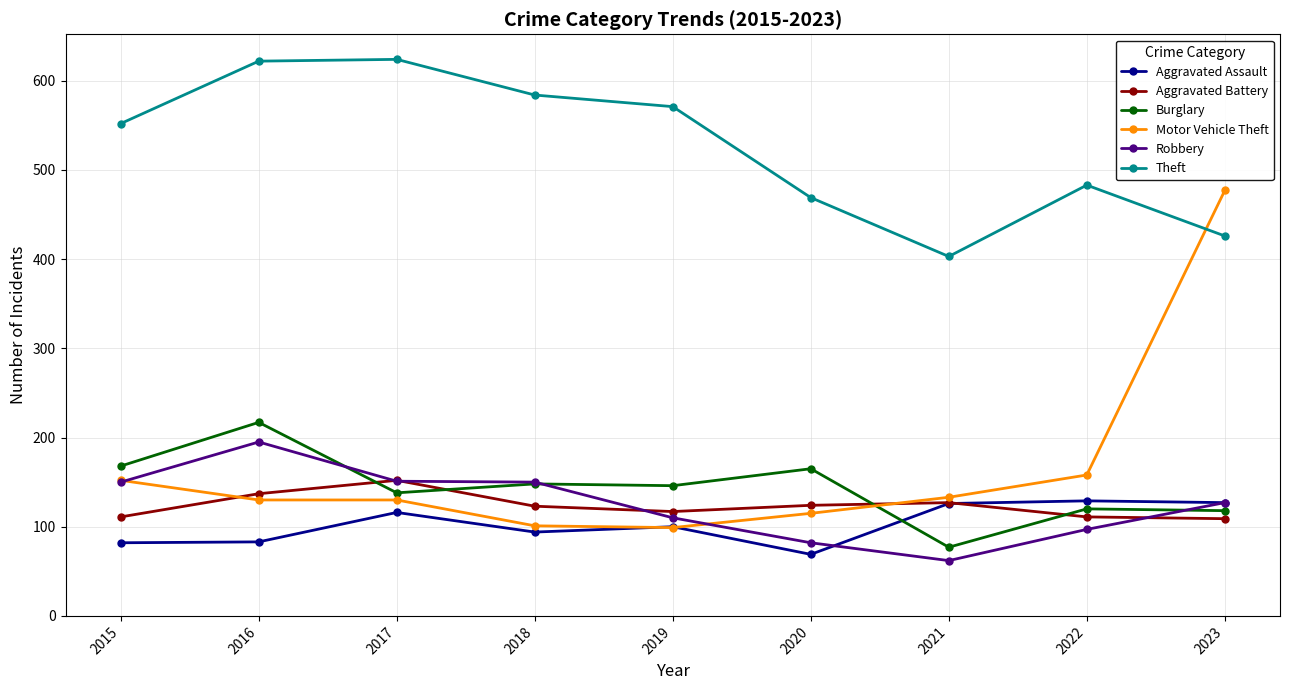

True or false: Theft and Burglary cross at least once.

False